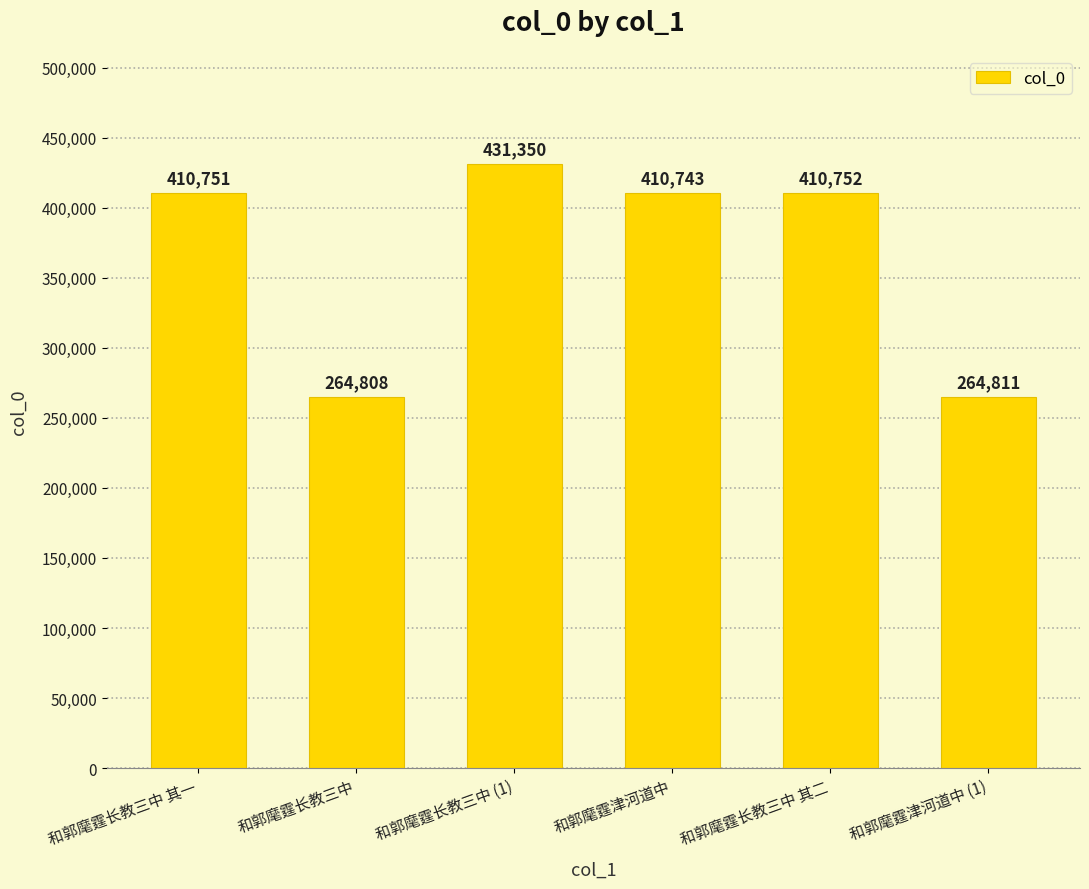

Rank the categories by value from lowest to highest.

和郭麾霆长教三中, 和郭麾霆津河道中 (1), 和郭麾霆津河道中, 和郭麾霆长教三中 其一, 和郭麾霆长教三中 其二, 和郭麾霆长教三中 (1)